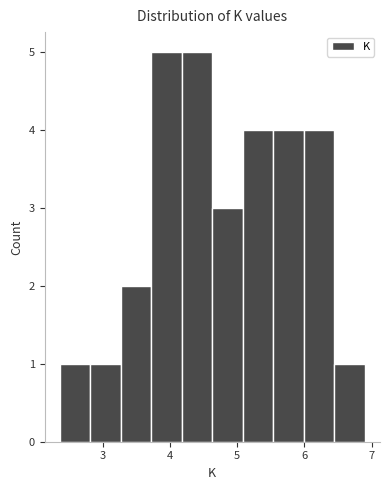

How tall is the bar that spans 4.6 to 5.1 on the x-axis? Neither the bar edges nor the heights are printed on the chart, so give them approximately, as read against the axes.

3